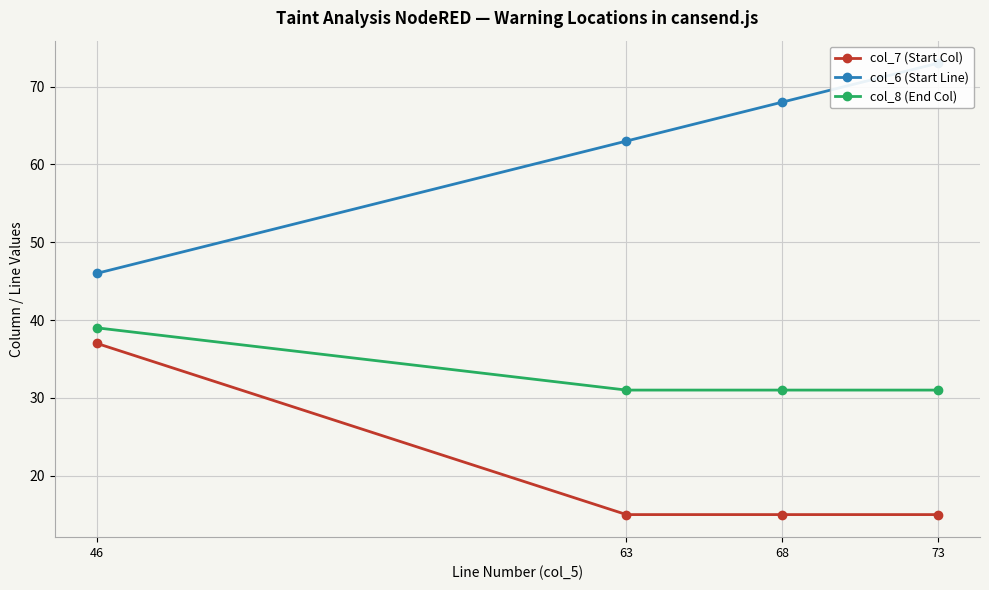

The col_8 (End Col) series shows 58 at 46. True or false?

False